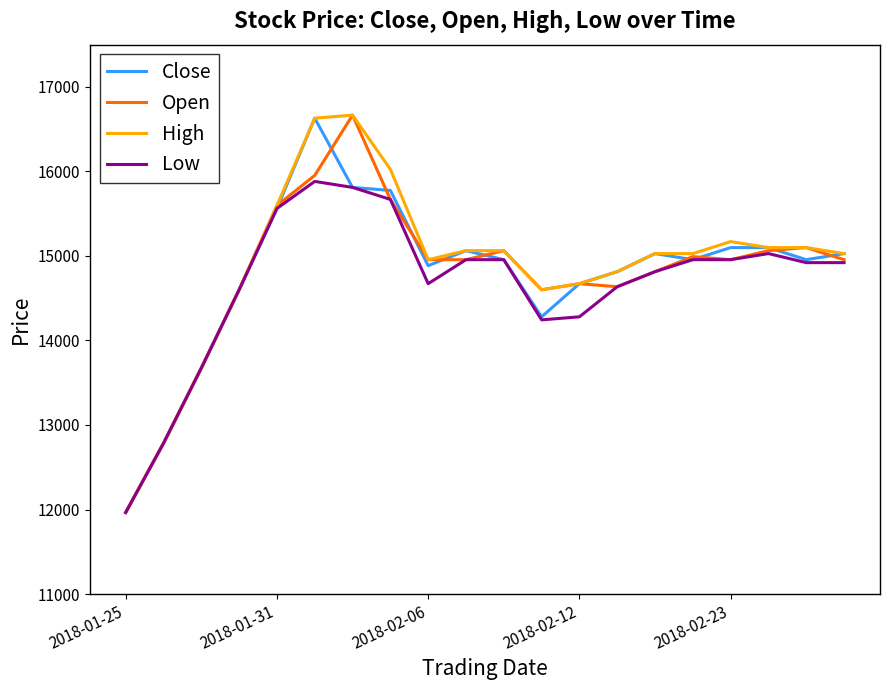

What is the lowest value of the Close series?

11965